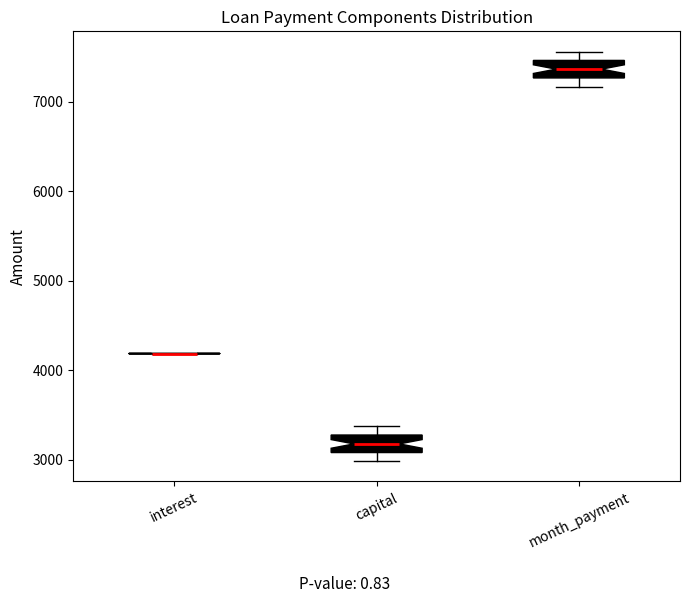

Reading left to right, read every box against the y-axis: the position of its median line, the range the box covers, and the ends of its whiskers. The values are not printed on the chart, so give them approximately, as read against the axis.

interest: box collapsed to a line at 4200, whiskers 4200 to 4200
capital: median 3200, box 3100 to 3300, whiskers 3000 to 3400
month_payment: median 7400, box 7300 to 7500, whiskers 7200 to 7600